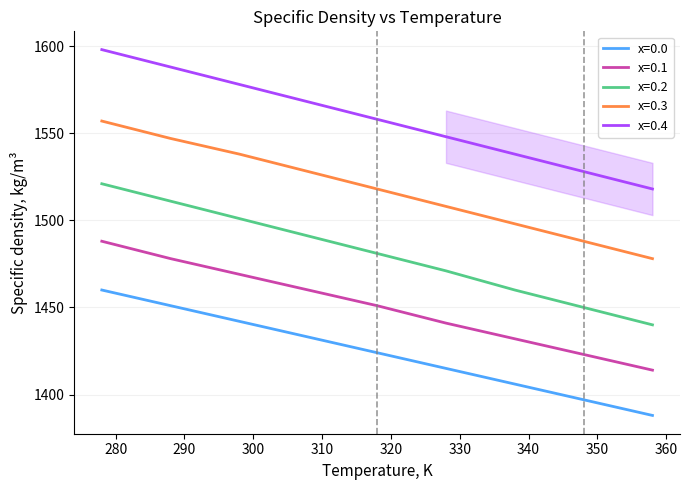

What is the difference between the maximum and minimum values in the x=0.1 series?

74